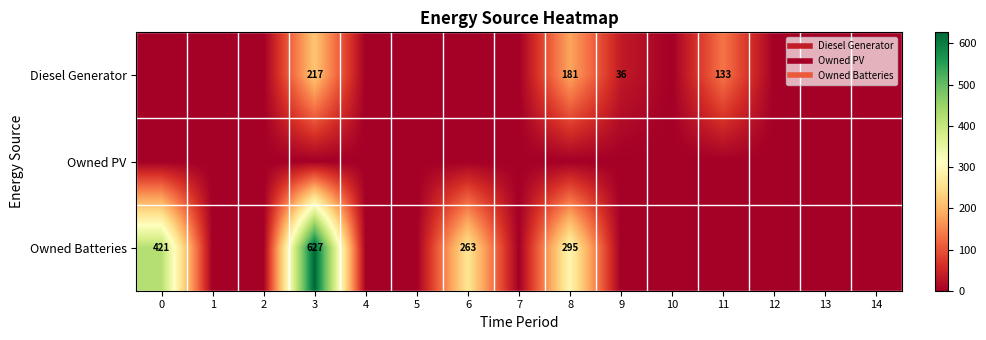

At 4, list the series in order from largest to smallest.

row_0, row_1, row_2